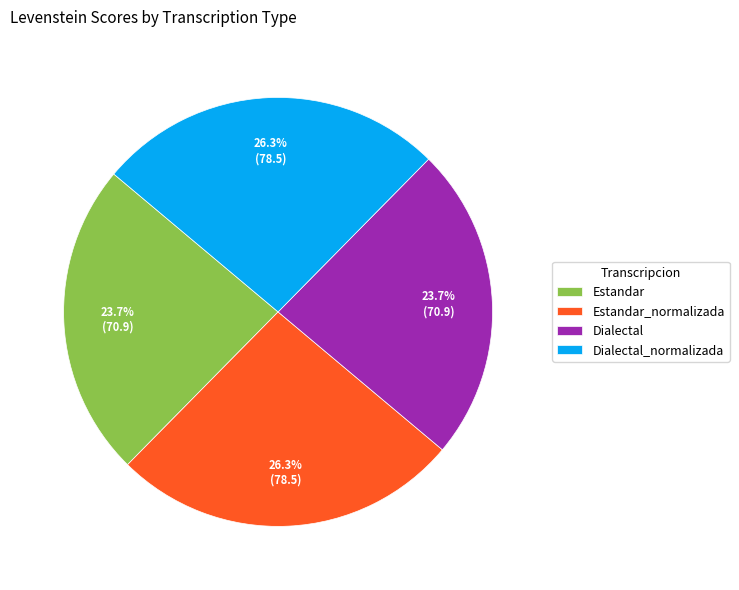

True or false: Dialectal_normalizada accounts for 26% of the total.

True